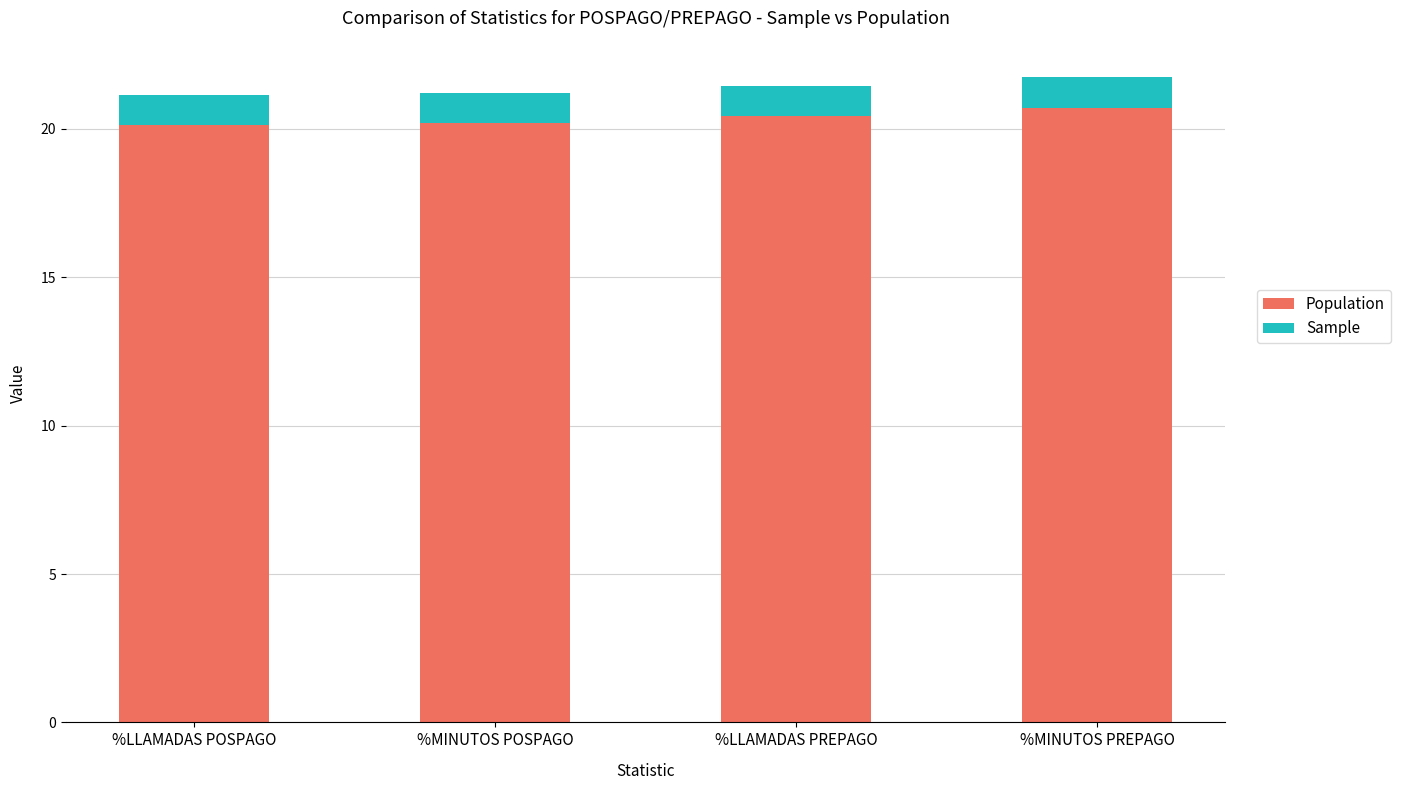

The Population series shows 20.1 at %LLAMADAS POSPAGO. True or false?

True